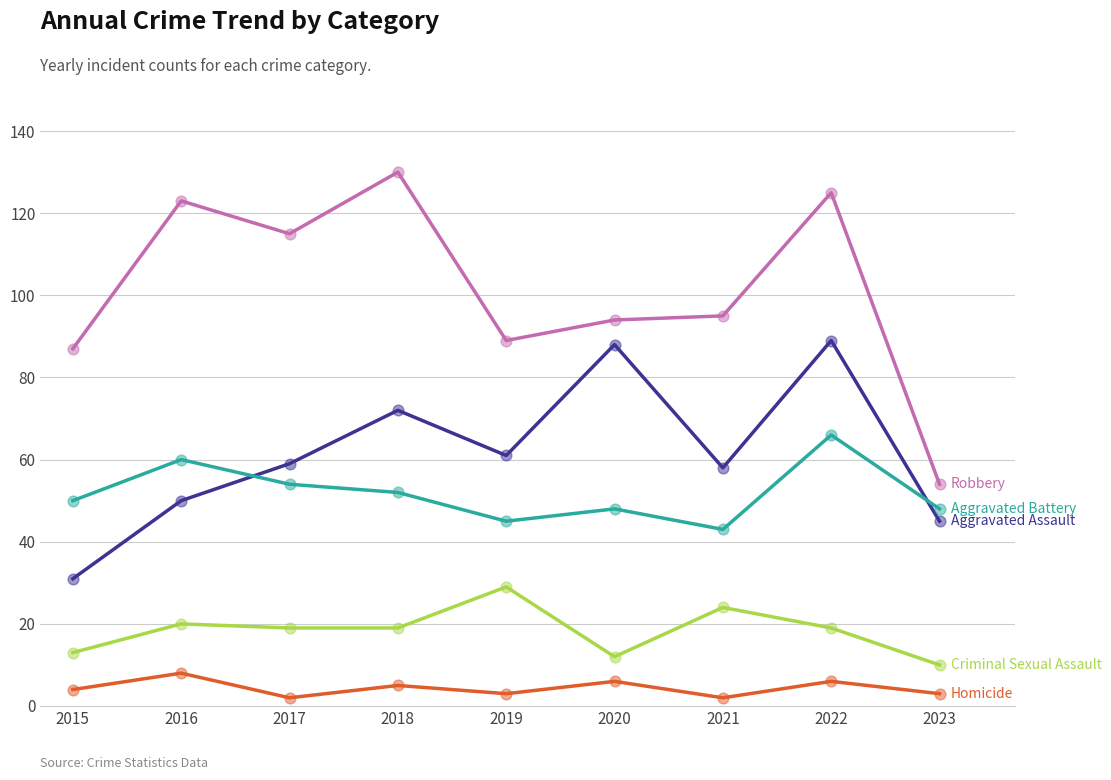

What is the spread (max minus min) of values at 2020?

88